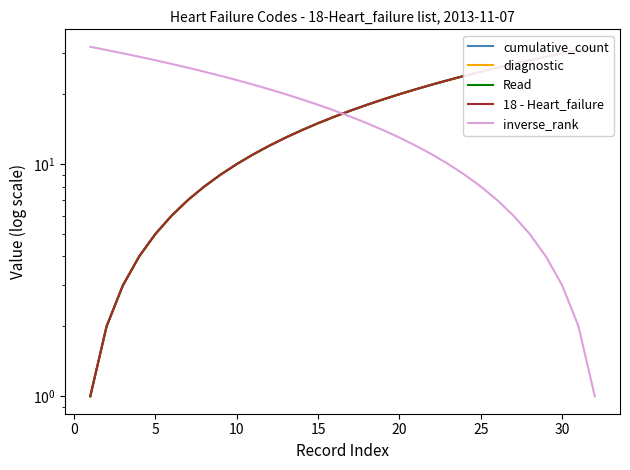

True or false: cumulative_count has a value of 12 at 25.

False